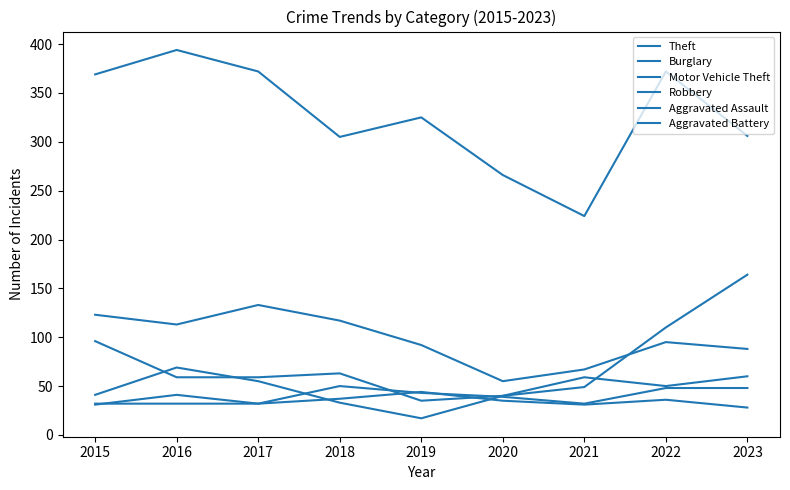

What is the difference between the second highest and second lowest values in the Theft series?

106